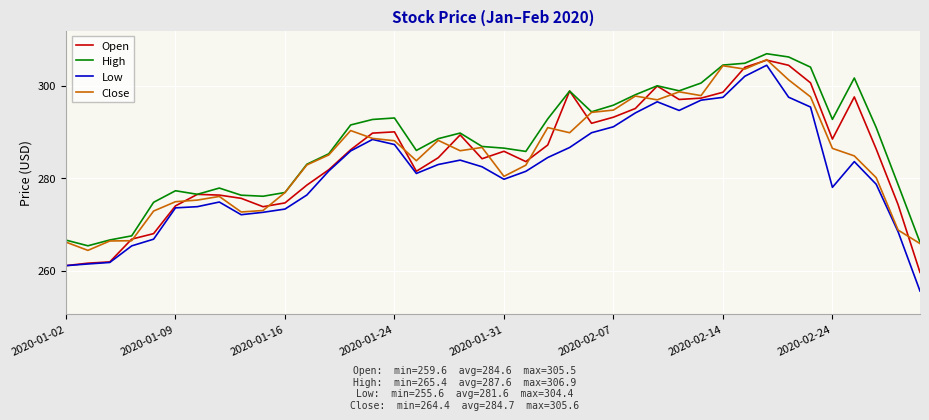

What is the lowest value of the High series?

265.4